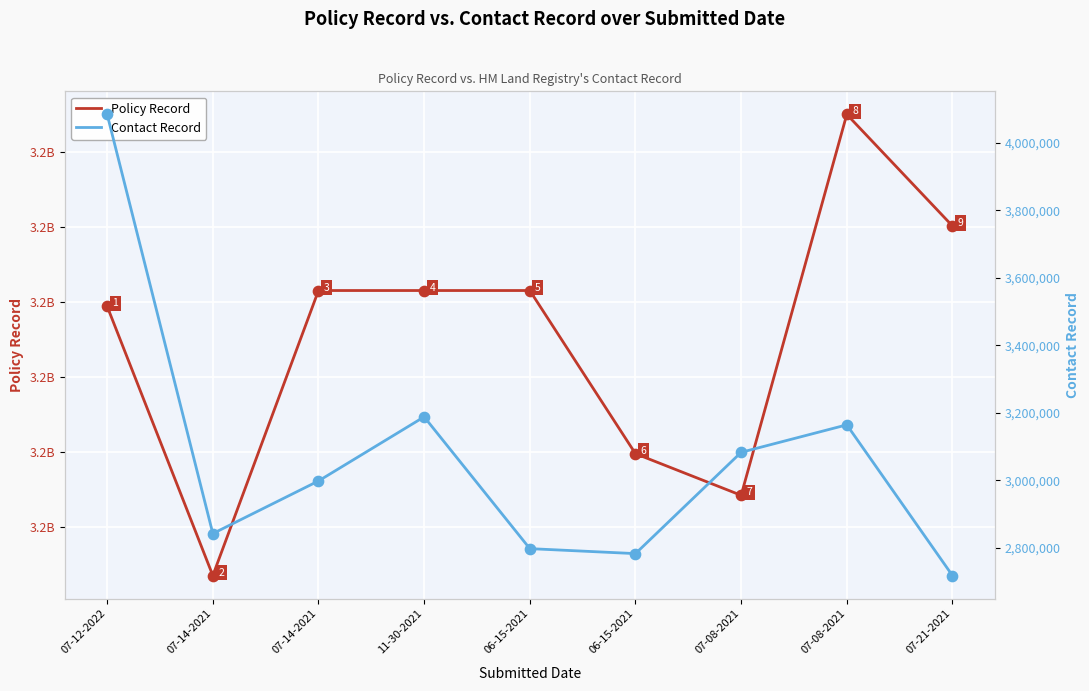

What is the total value across all series at 06-15-2021?

3175506013